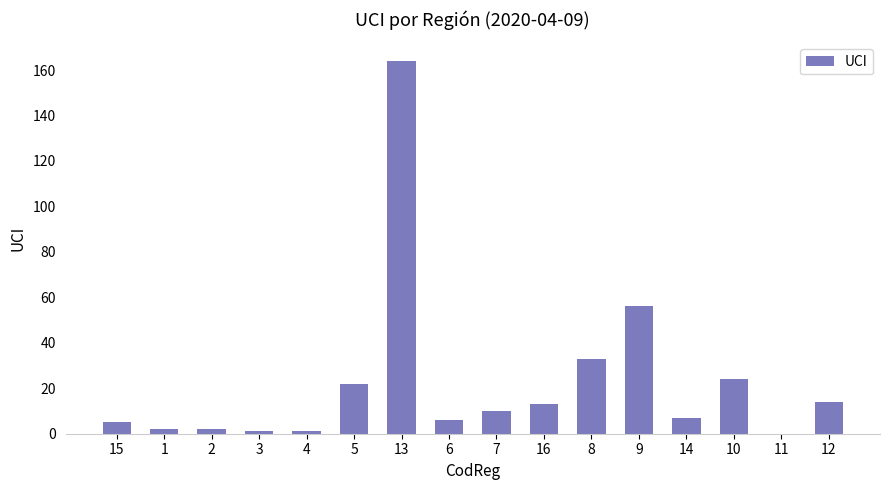

What is the sum of all values?

360